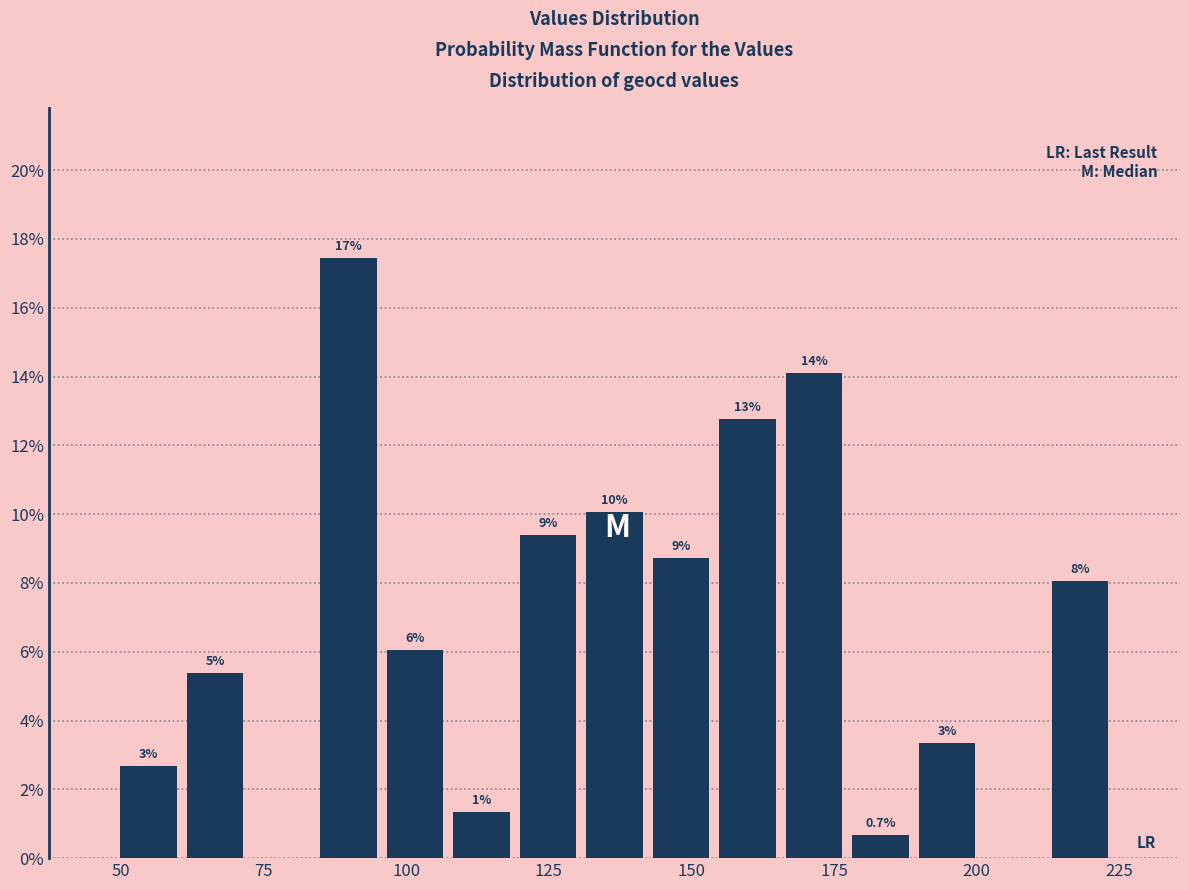

Read against the x-axis, roughly where is the centre of the tallest bar?

90